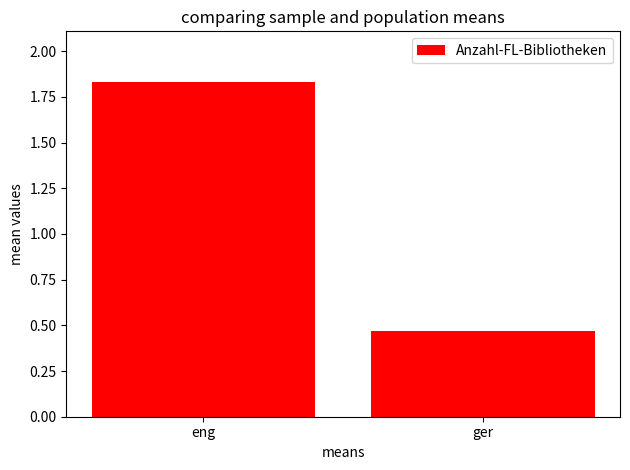

The value at ger is 0.8. True or false?

False